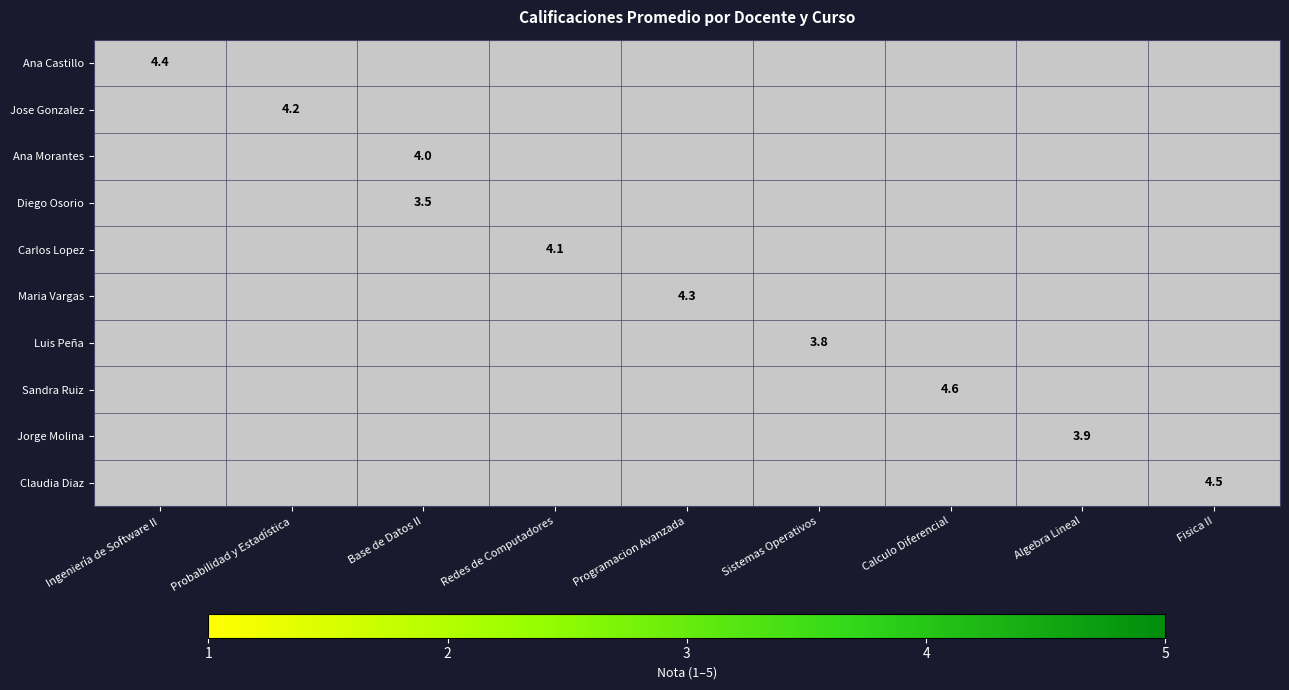

At how many categories does at least one series exceed 4?

6